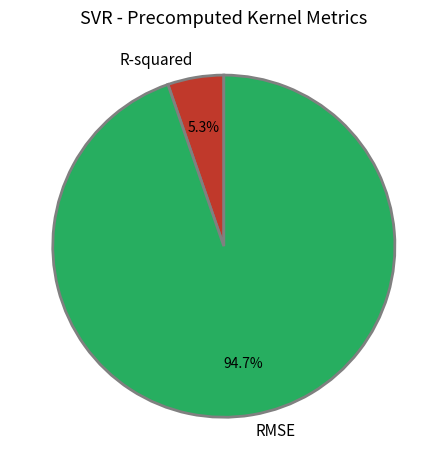

What is the ratio of the value at R-squared to the value at RMSE?

0.1